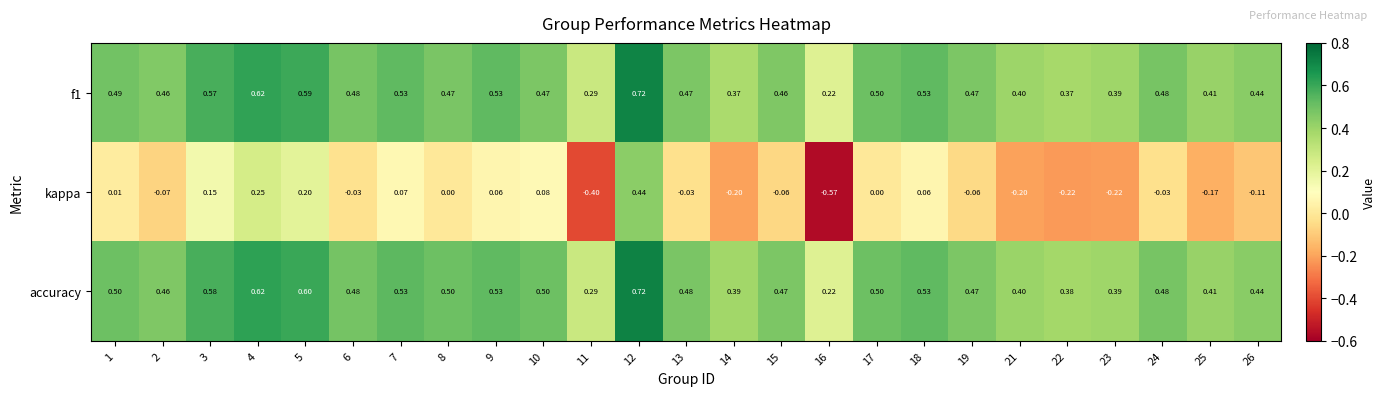

How many values in the kappa series are below 0?

14